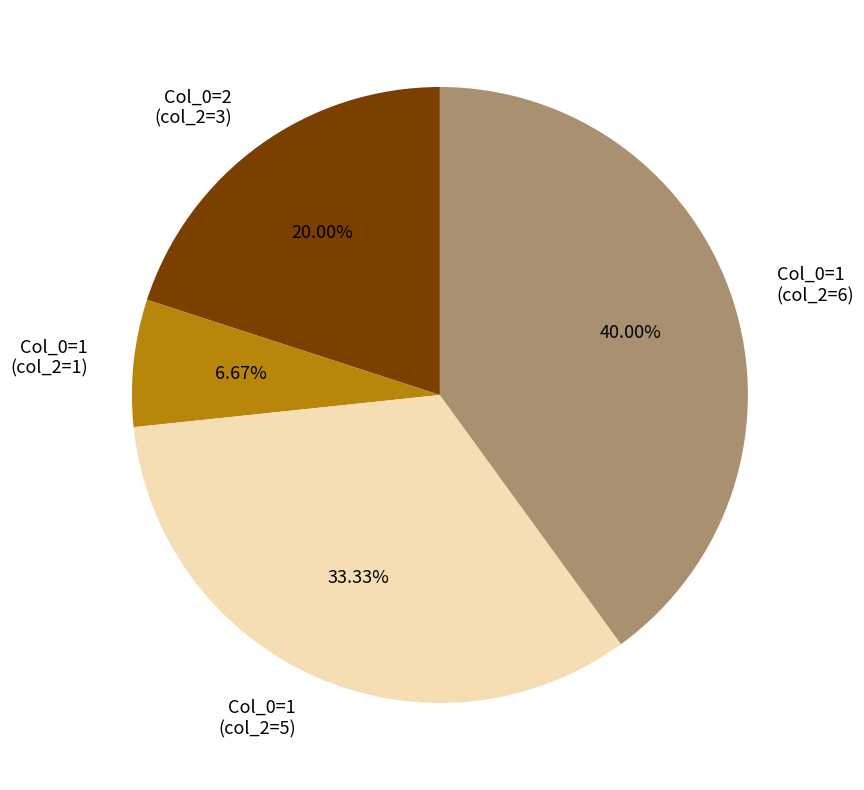

Is there a majority slice in this chart?

No